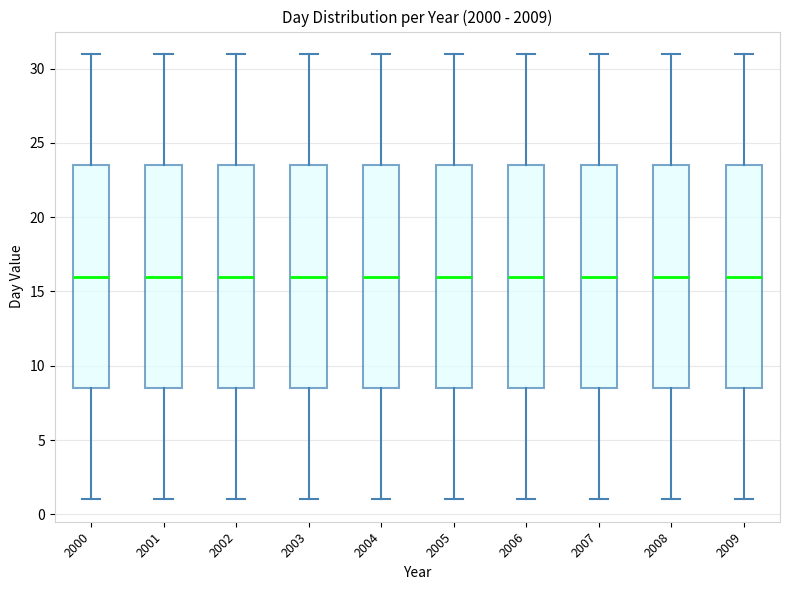

Reading left to right, transcribe this box plot: for each box, give where its median line is, the range the box spans, and where its two whiskers end, as read against the y-axis. The values are not printed on the chart, so give them approximately, as read against the axis.

2000: median 16.0, box 8.5 to 23.5, whiskers 1.0 to 31.0
2001: median 16.0, box 8.5 to 23.5, whiskers 1.0 to 31.0
2002: median 16.0, box 8.5 to 23.5, whiskers 1.0 to 31.0
2003: median 16.0, box 8.5 to 23.5, whiskers 1.0 to 31.0
2004: median 16.0, box 8.5 to 23.5, whiskers 1.0 to 31.0
2005: median 16.0, box 8.5 to 23.5, whiskers 1.0 to 31.0
2006: median 16.0, box 8.5 to 23.5, whiskers 1.0 to 31.0
2007: median 16.0, box 8.5 to 23.5, whiskers 1.0 to 31.0
2008: median 16.0, box 8.5 to 23.5, whiskers 1.0 to 31.0
2009: median 16.0, box 8.5 to 23.5, whiskers 1.0 to 31.0